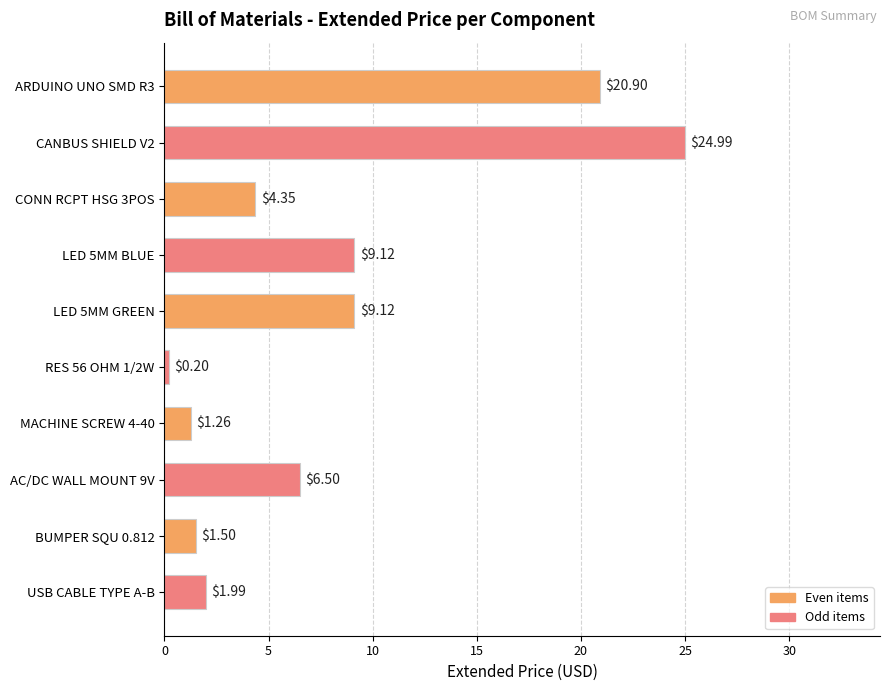

What is the minimum value shown in the chart?

0.2